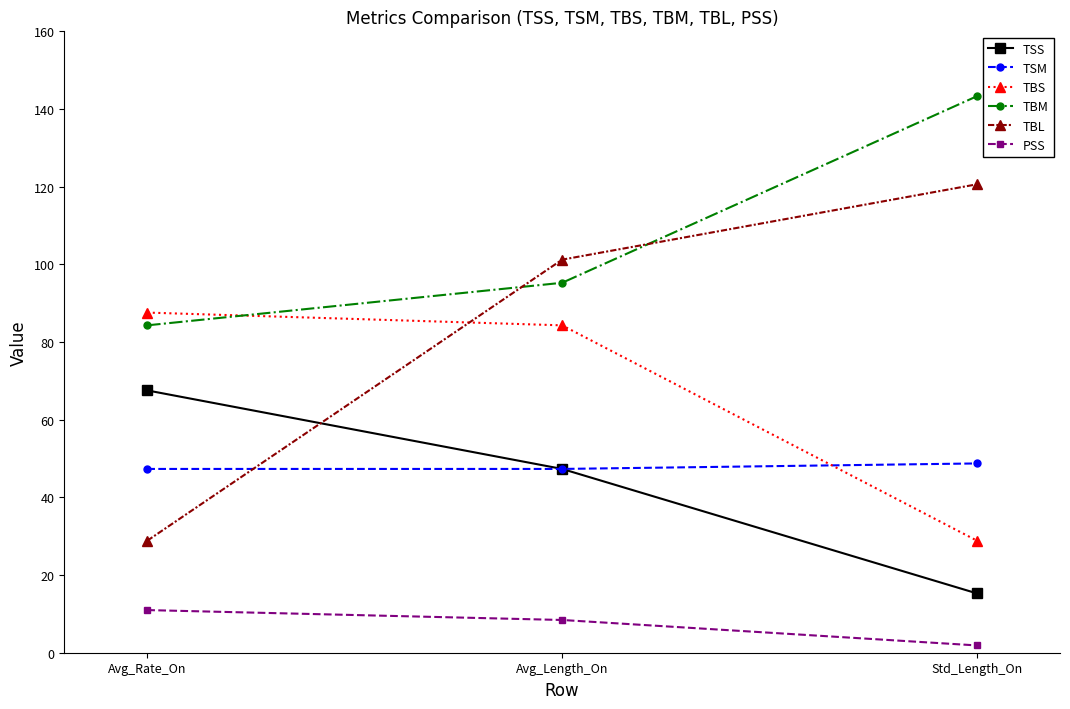

Reading right to left, transcribe all the data shown in this chart.

TSS: 15.3	47.3	67.5
TSM: 48.7	47.3	47.3
TBS: 28.8	84.3	87.6
TBM: 143.3	95.3	84.3
TBL: 120.6	101.2	28.8
PSS: 1.9	8.4	11.0